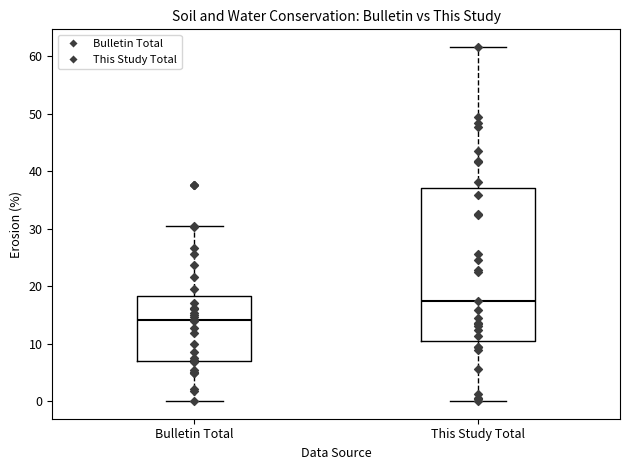

Which box has the highest median line?

This Study Total